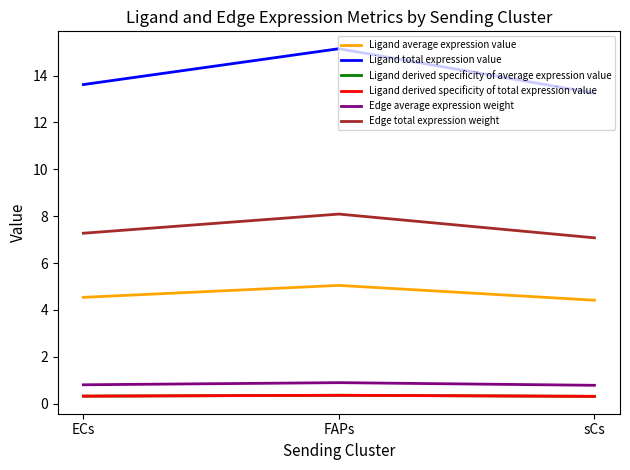

List the labels in order of Edge total expression weight value, largest first.

FAPs, ECs, sCs